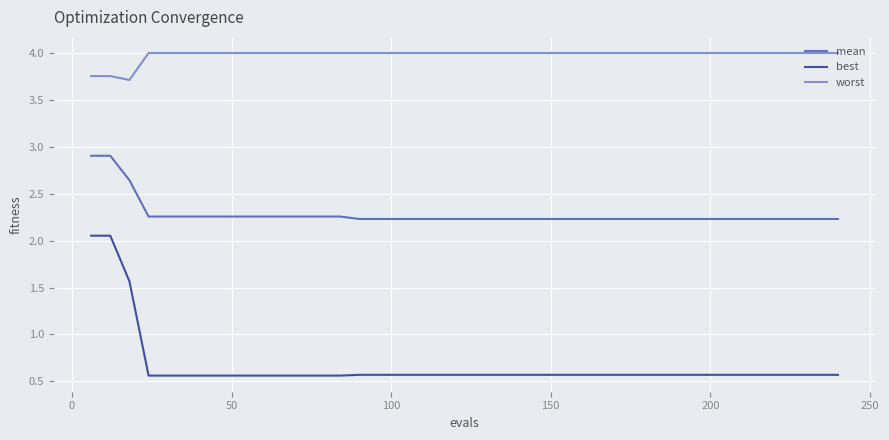

Does the chart display data point markers on the line(s)?

No